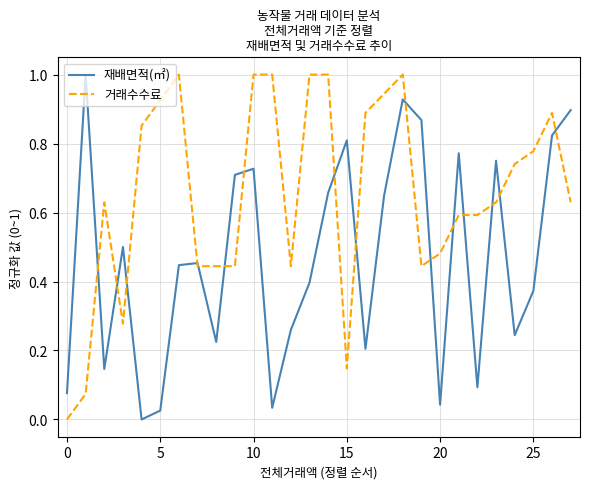

Which series has the largest total across all categories?

거래수수료